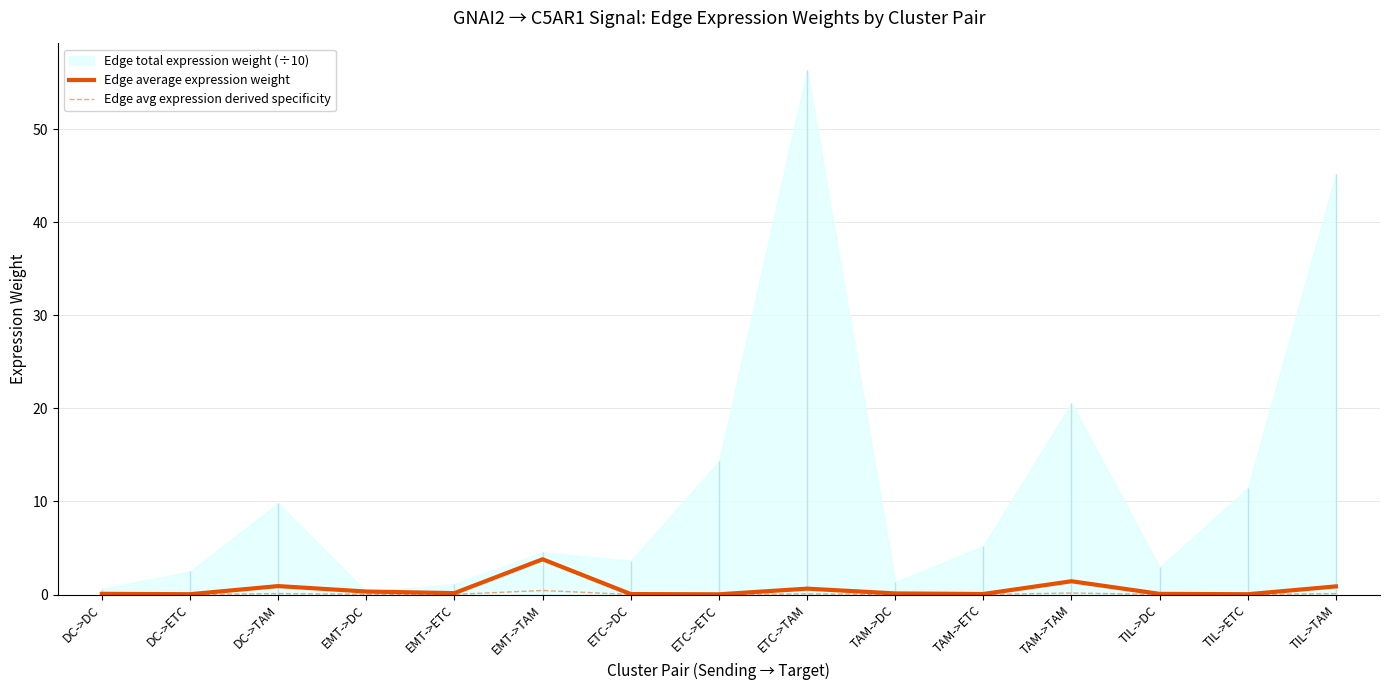

What is the difference between the highest and lowest values at EMT->ETC?

0.1